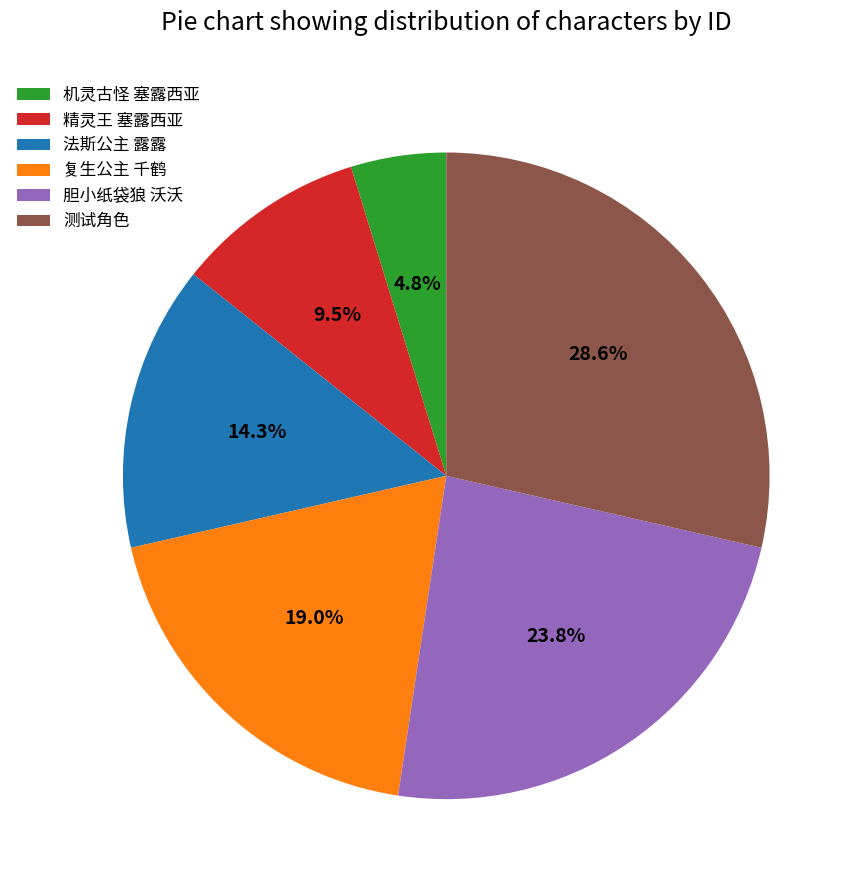

To the nearest percent, what percentage of the pie is 法斯公主 露露?

14%